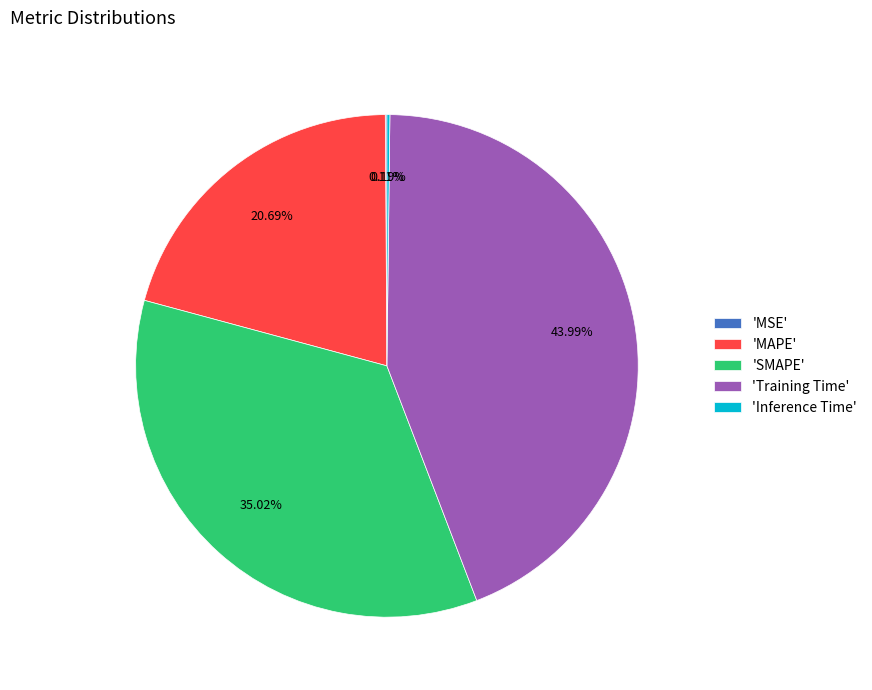

What is the ratio of the value at 'Training Time' to the value at 'SMAPE'?

1.3